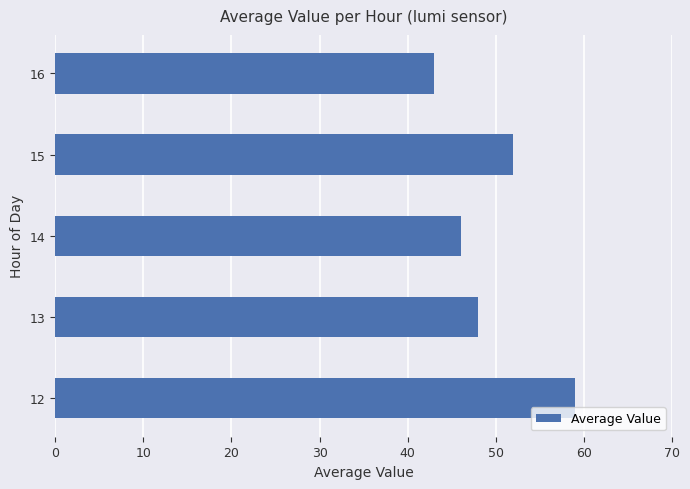

Count the values in the range 46 to 52.

3